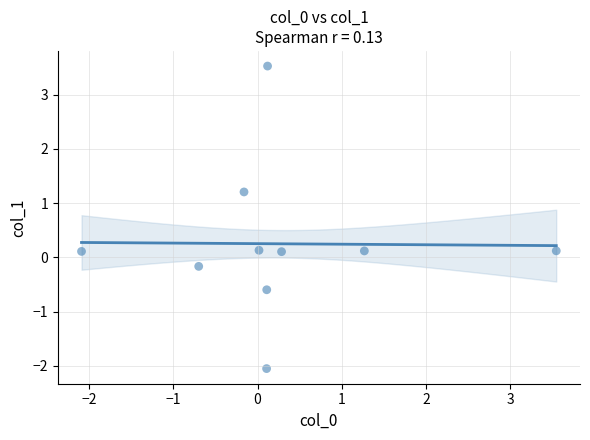

What is the range of Y values (max minus min)?

5.6